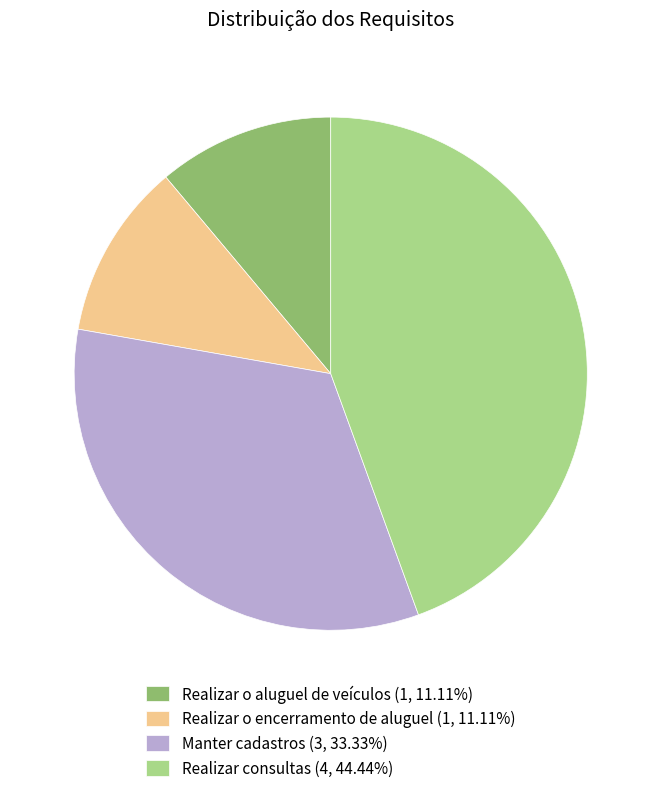

The Realizar consultas slice represents 44% of the pie. True or false?

True